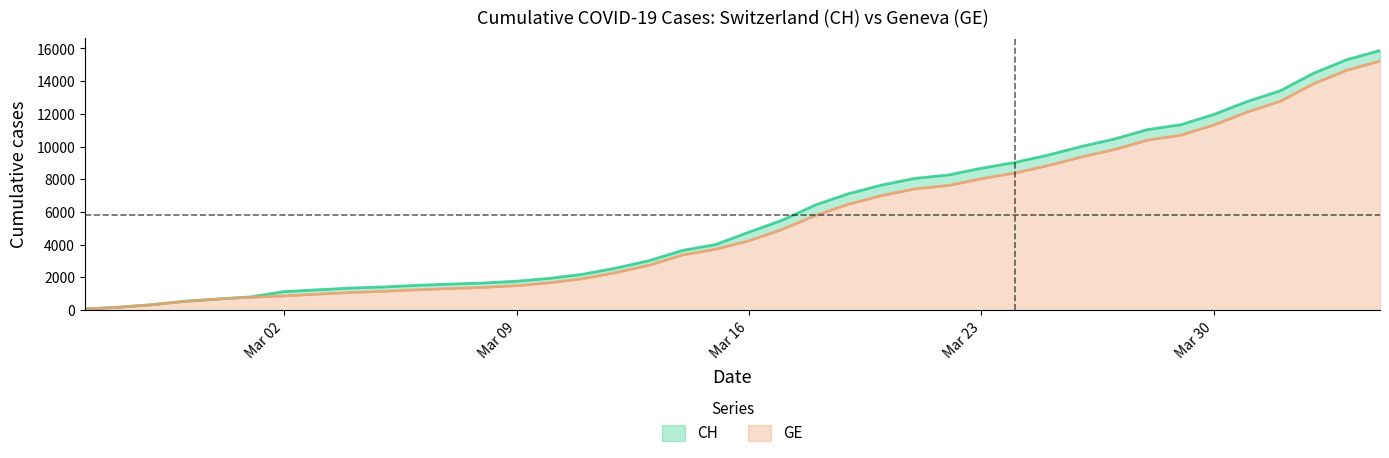

True or false: GE and CH cross at least once.

False